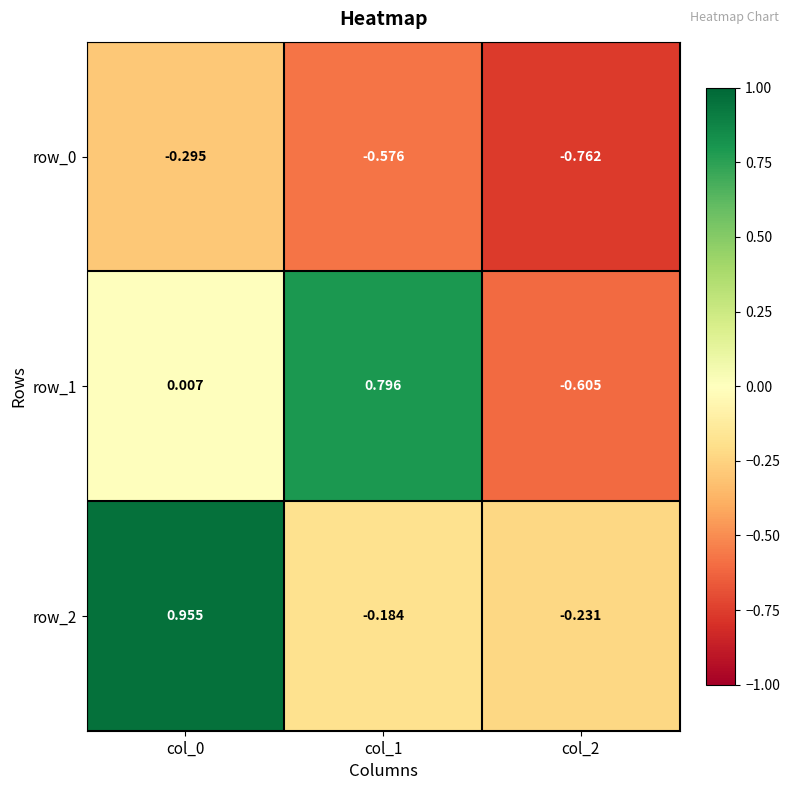

Is the value of row_1 at col_0 greater than the value of row_0 at col_2?

Yes